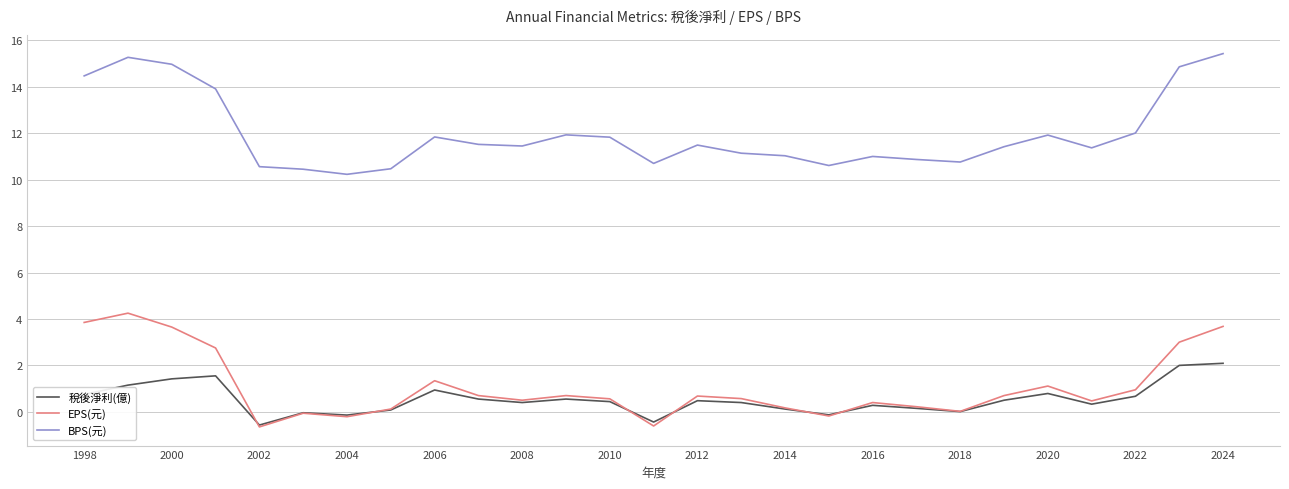

Which series has the largest total across all categories?

BPS(元)